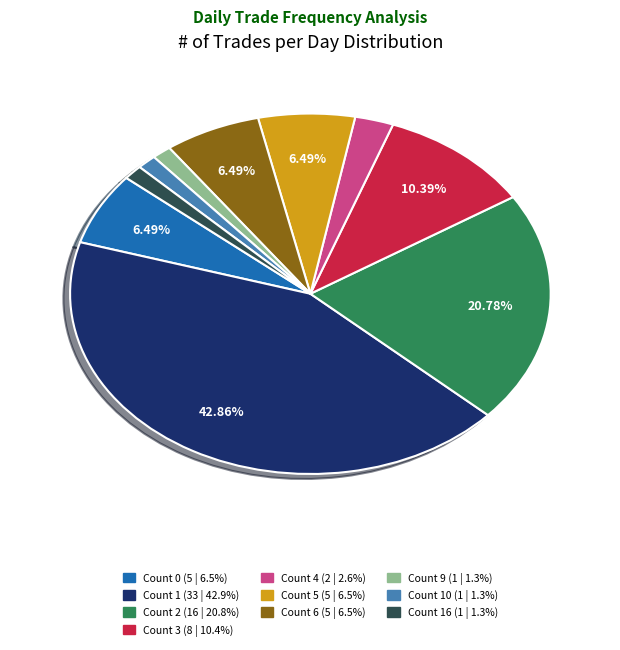

Does any single category account for the majority?

No